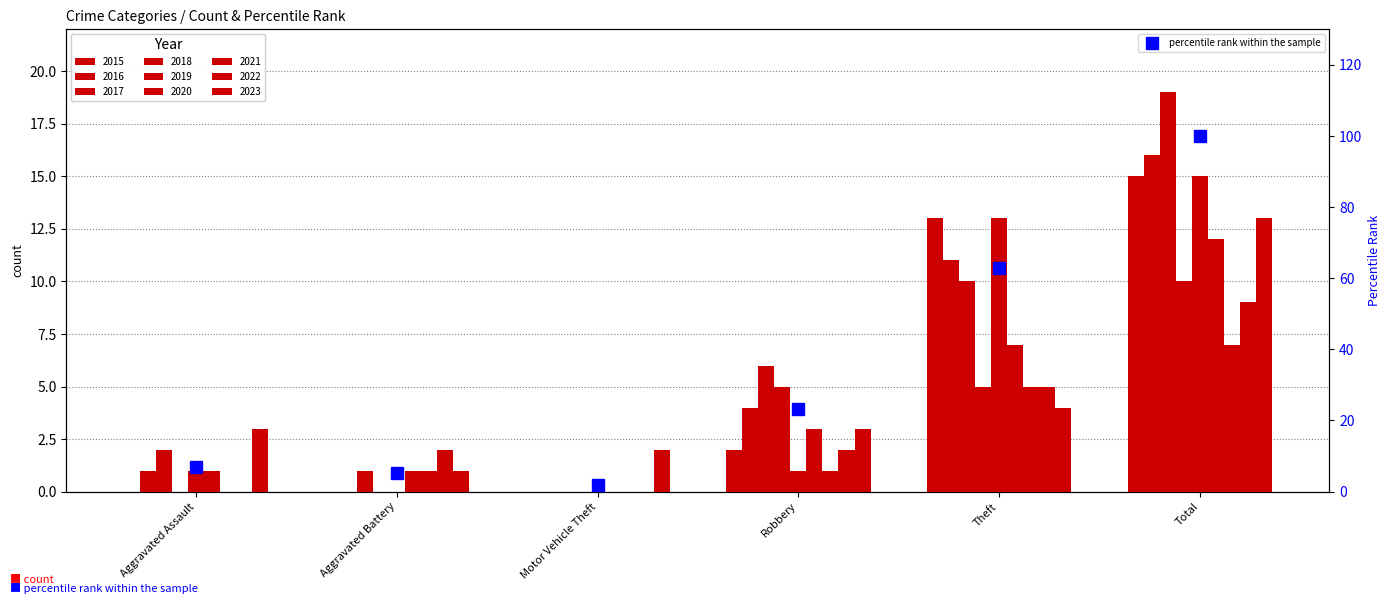

Is it true that the value at Robbery is 39.5?

False